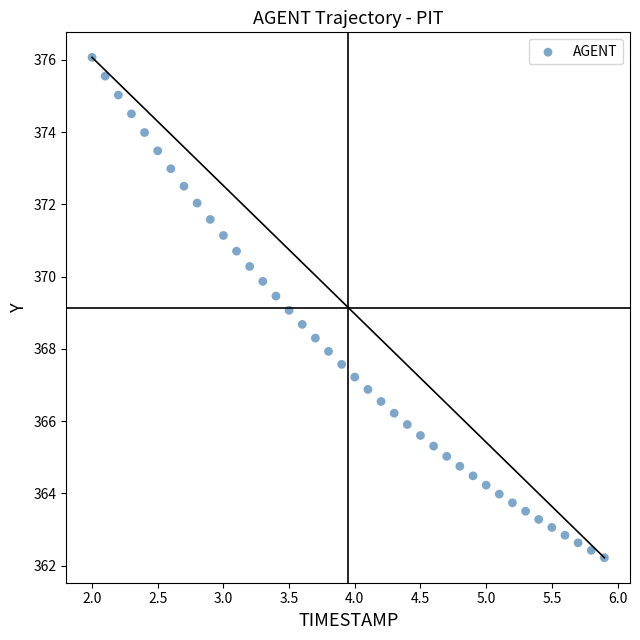

What is the range of Y values (max minus min)?

13.8